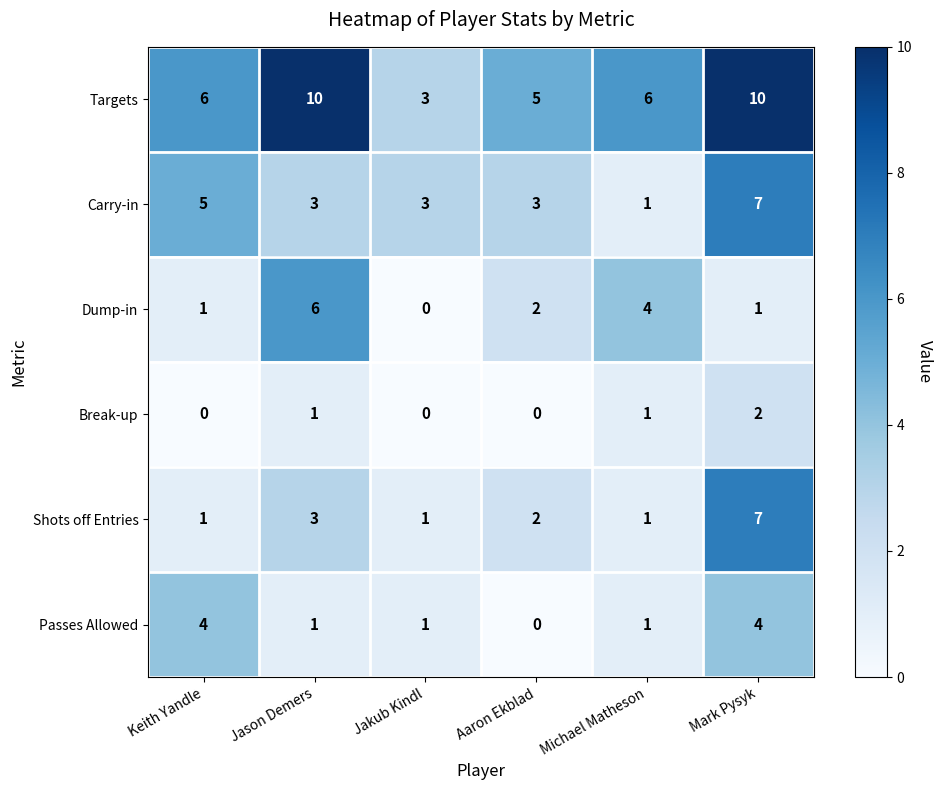

What is the highest value of the Carry-in series?

7